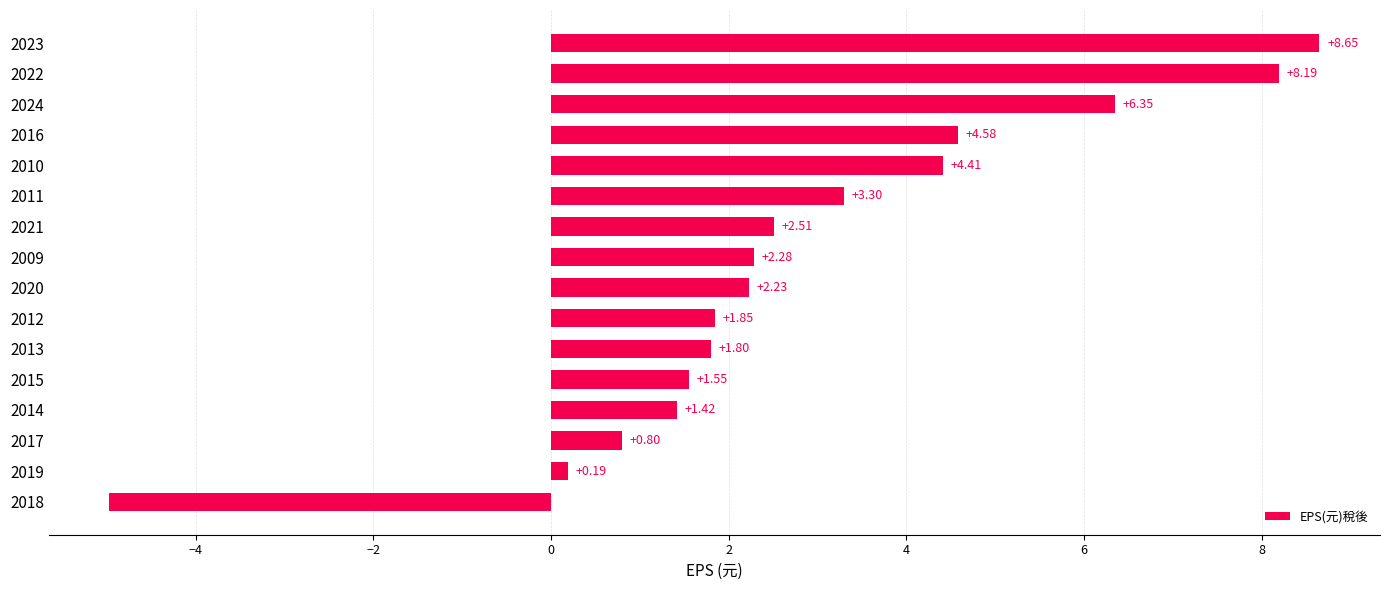

Rank the categories by value from lowest to highest.

2018, 2019, 2017, 2014, 2015, 2013, 2012, 2020, 2009, 2021, 2011, 2010, 2016, 2024, 2022, 2023